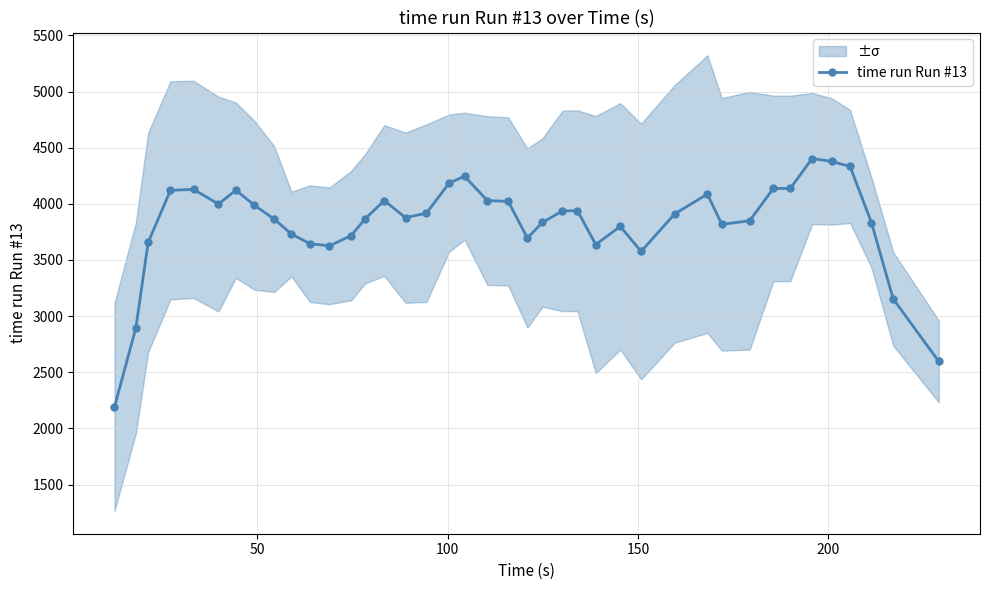

True or false: time run Run #13 has more than 0 points higher than both neighbors.

True